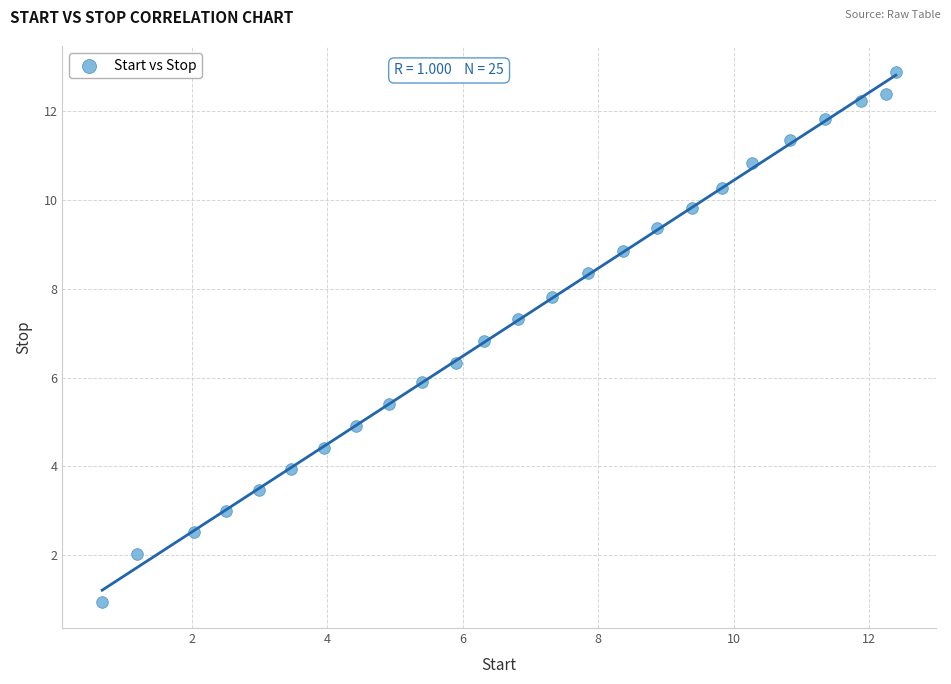

What is the range of X values (max minus min)?

11.7